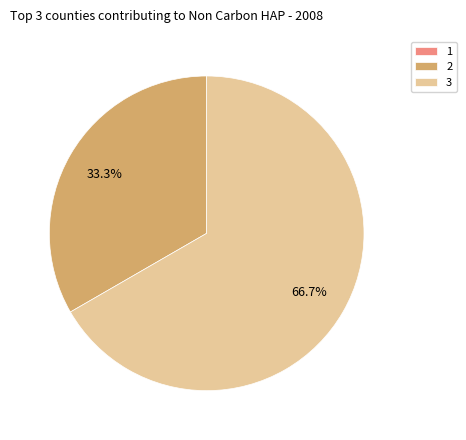

Which slice is the largest?

3